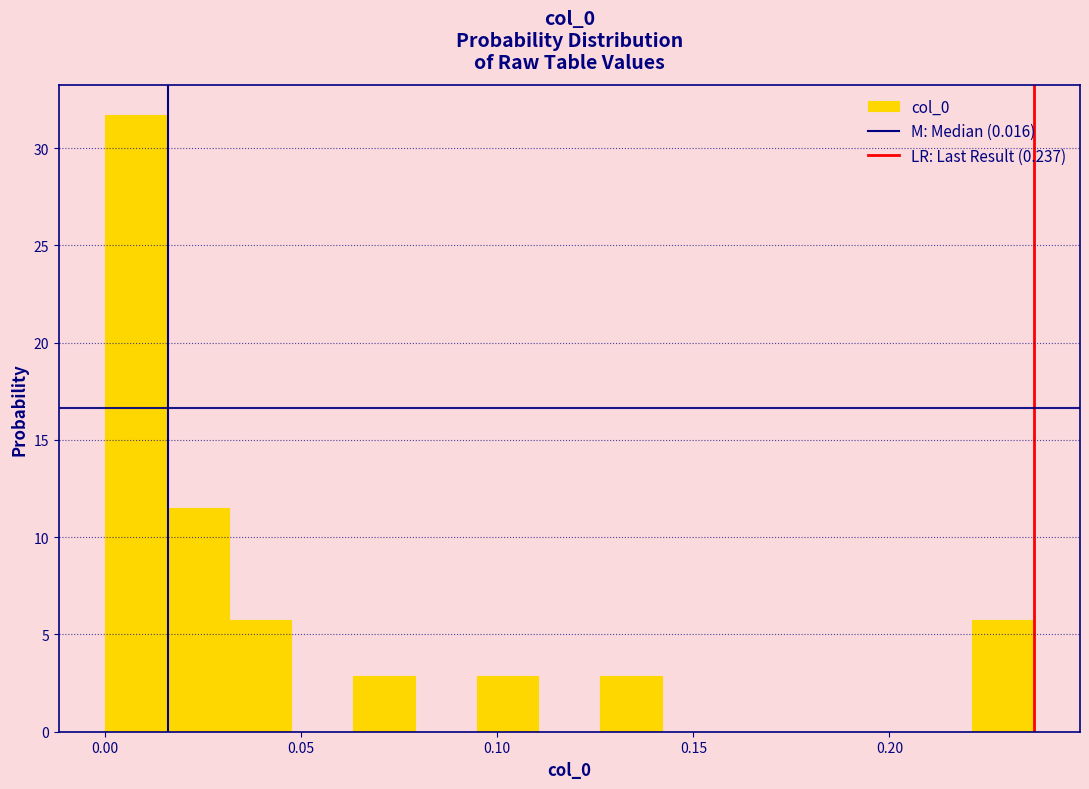

Around what value on the x-axis is the tallest bar? Give the approximate position of its centre, as read against the axis.

0.010